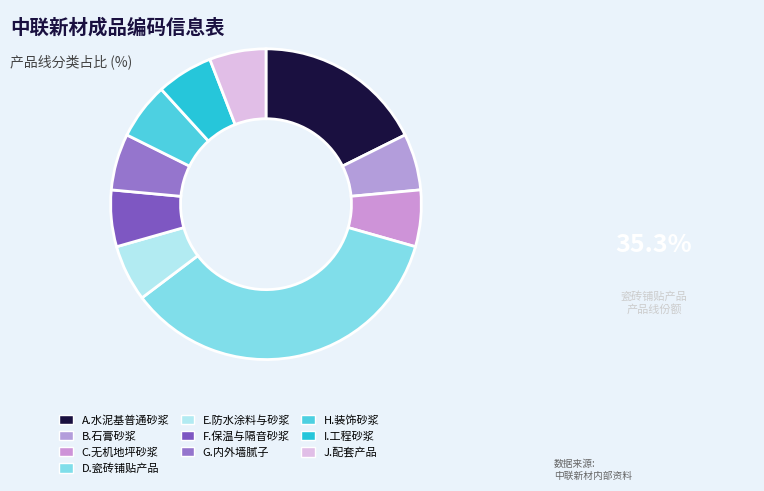

Combined, do B.石膏砂浆 and I.工程砂浆 account for over 50%?

No